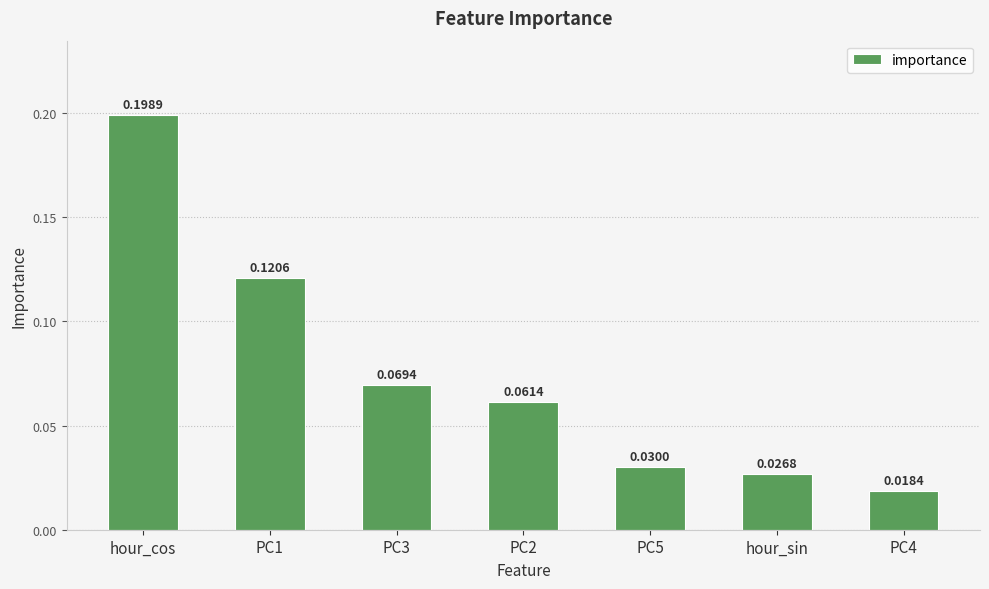

What is the label of the 5th bar from the right?

PC3